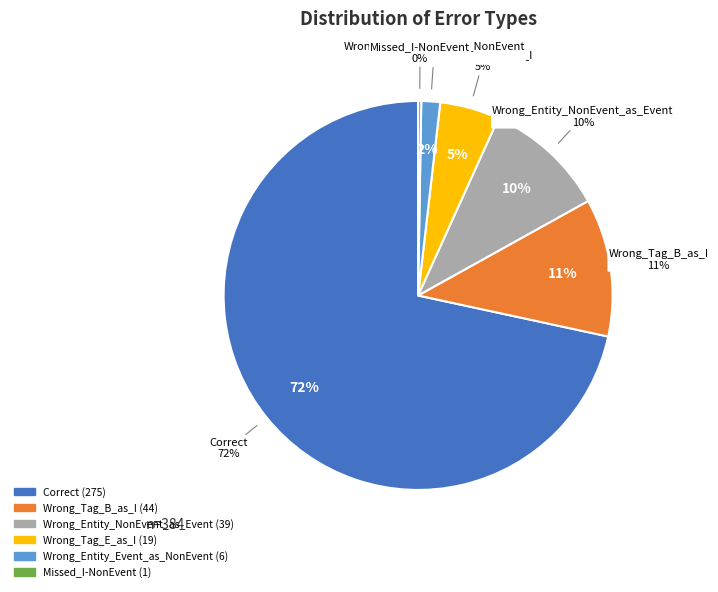

Does Correct represent more than half of the total?

Yes